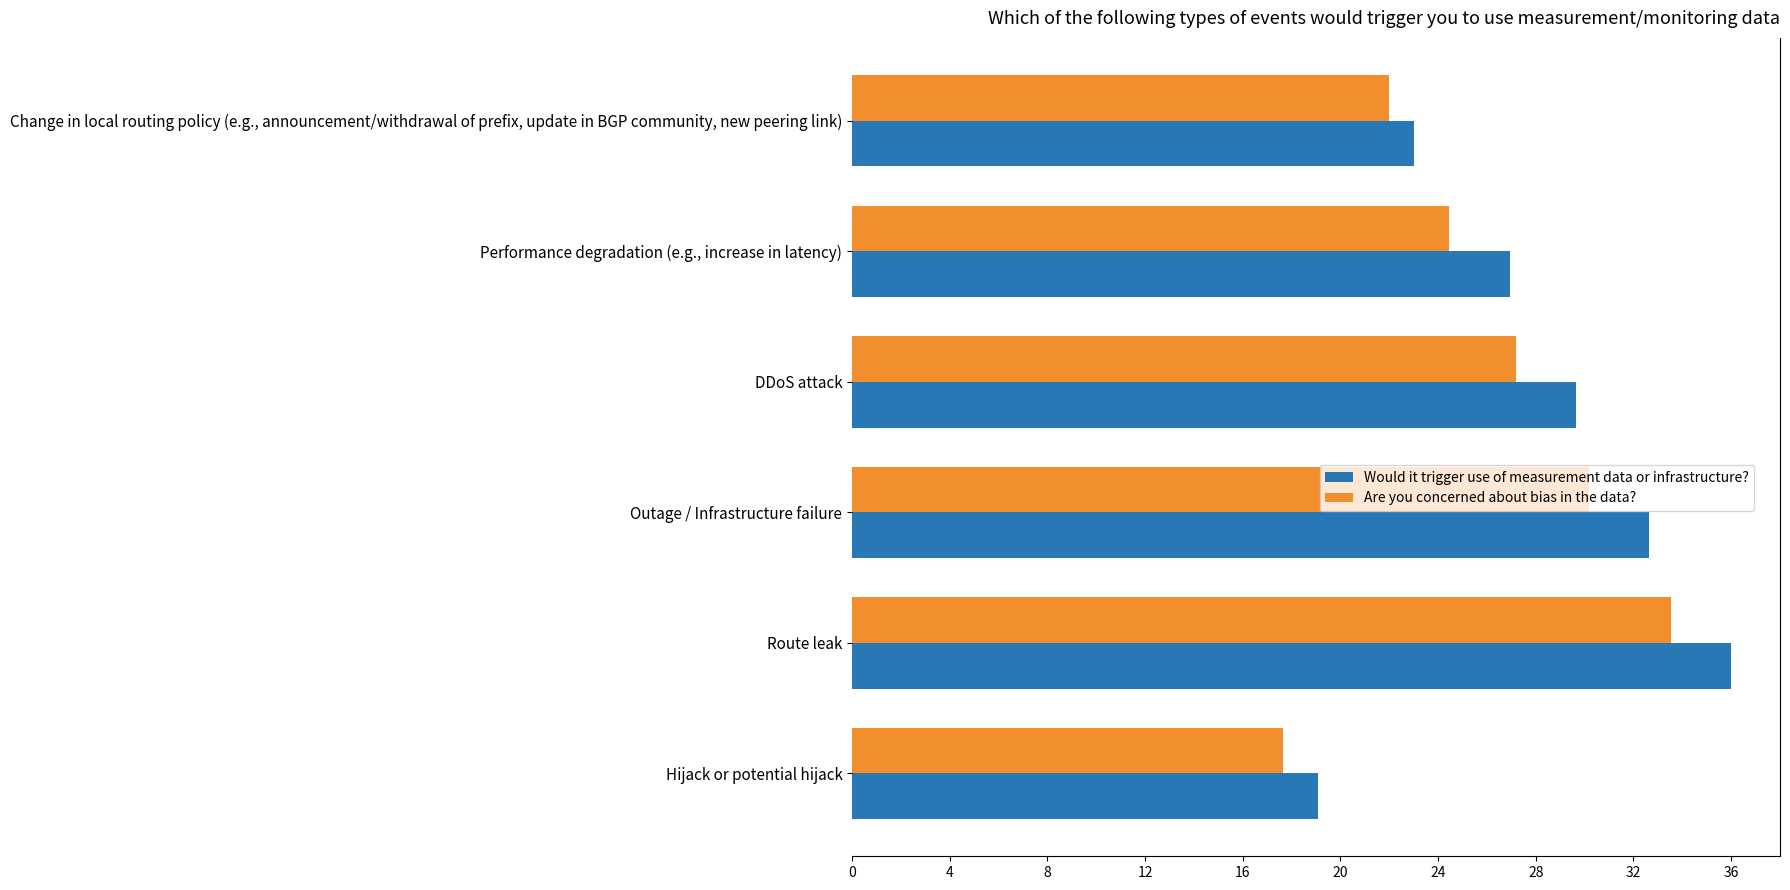

How many data points does each series have?

6